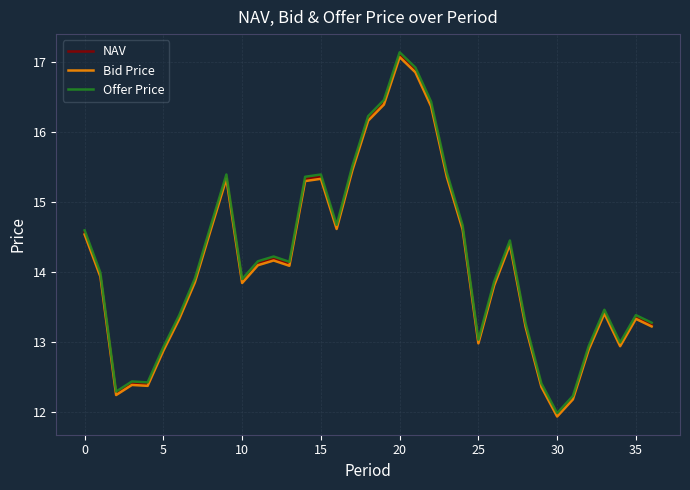

What is the minimum value for Offer Price?

12.0